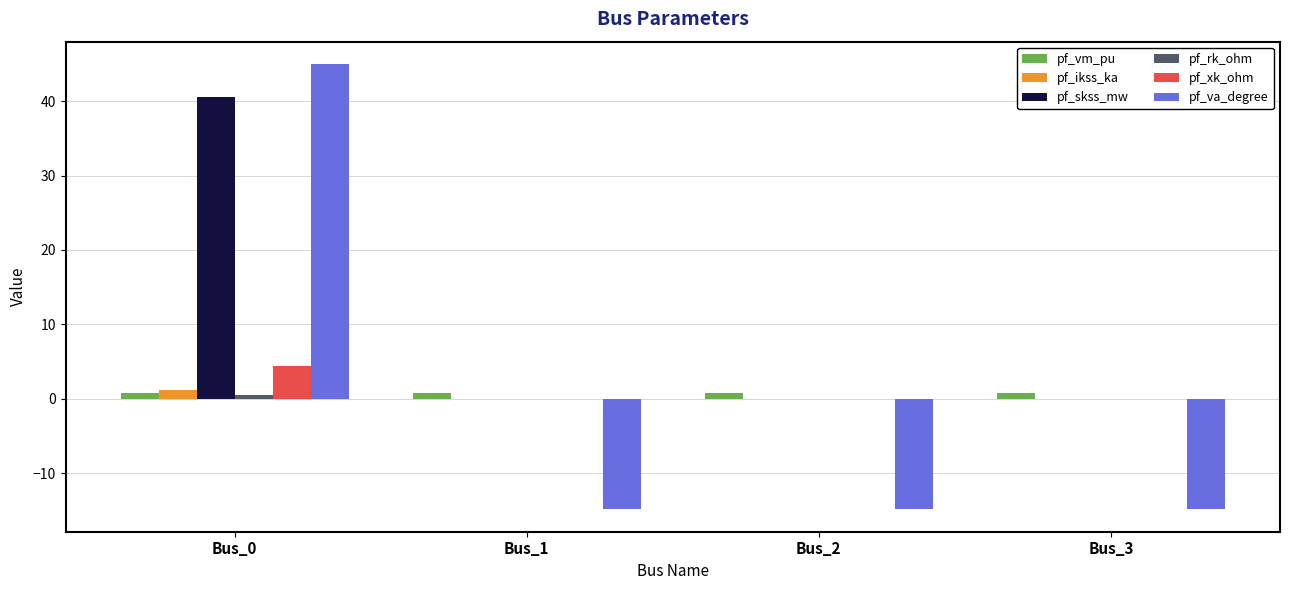

At which category is the sum across all series the highest?

Bus_0